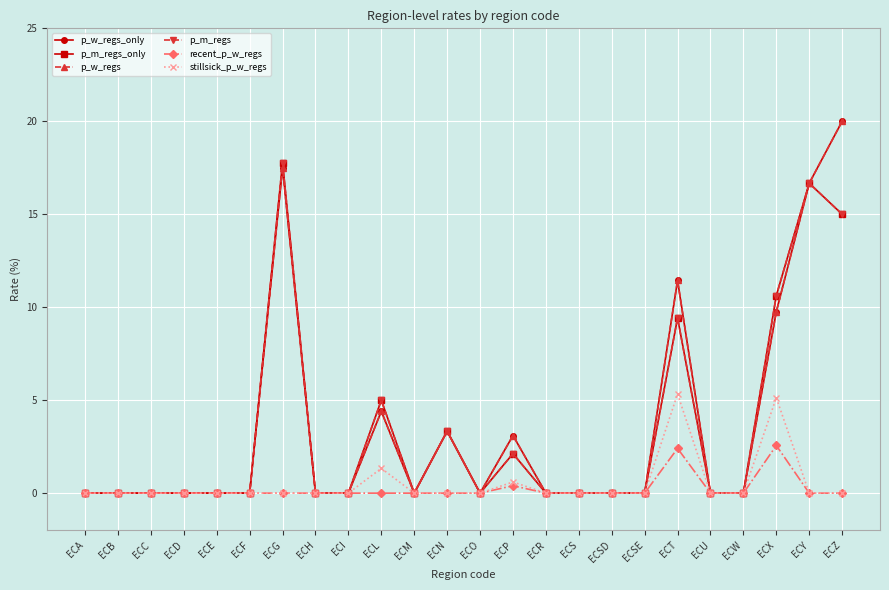

What is the highest value of the stillsick_p_w_regs series?

5.3